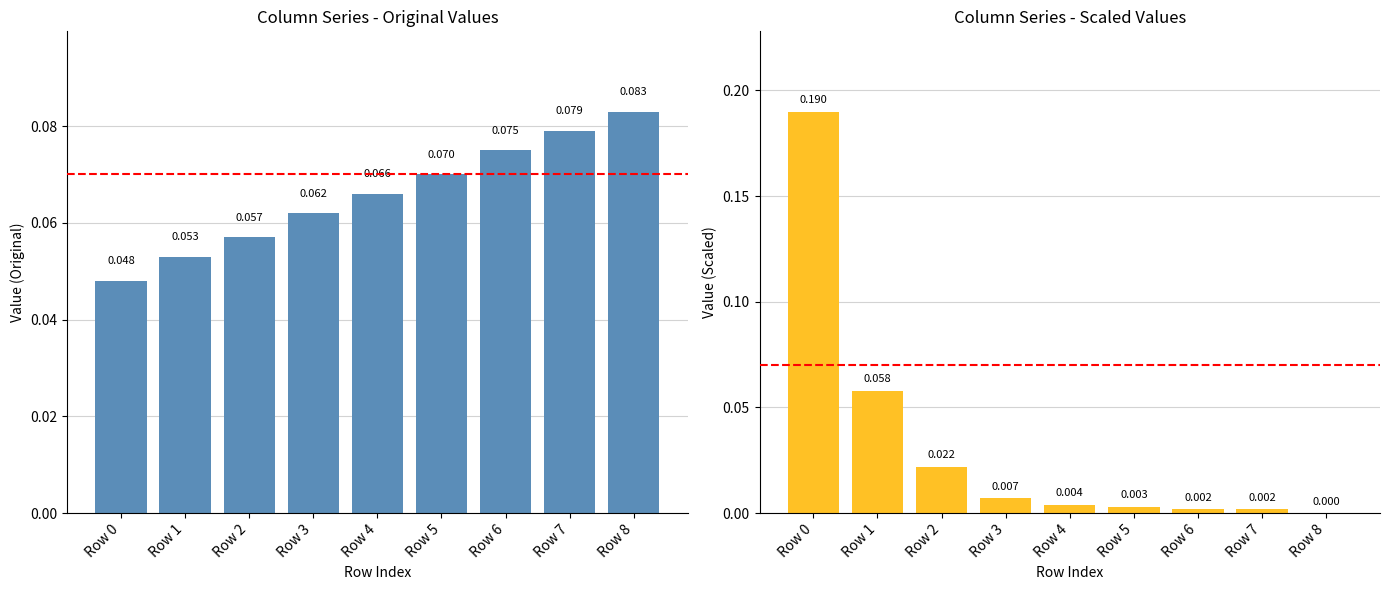

Which category has the lowest value in the Column 4 series?

Row 8